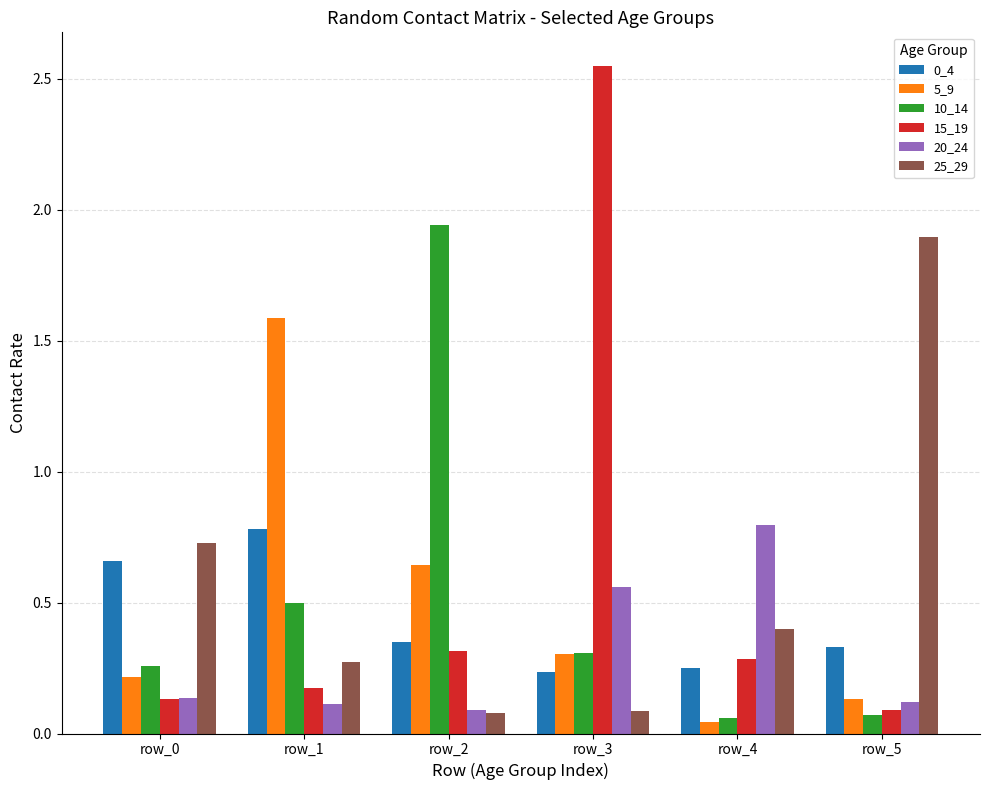

Which series has the largest range (max minus min)?

15_19